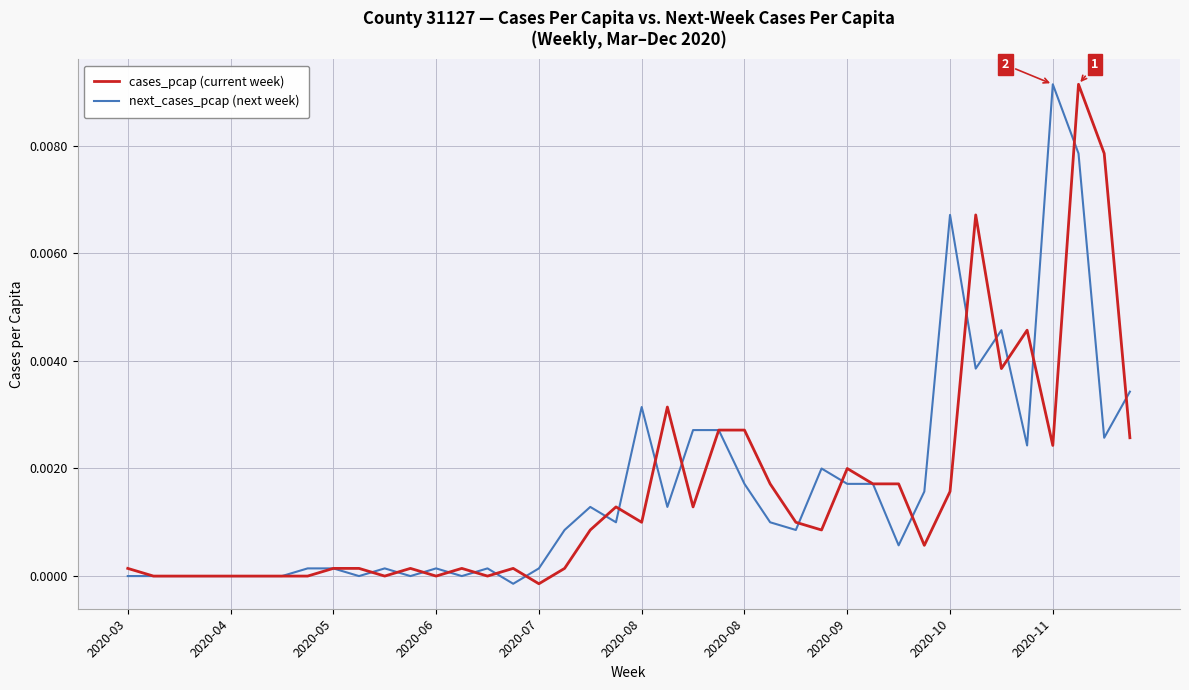

Is this an area chart (filled region under the line)?

No